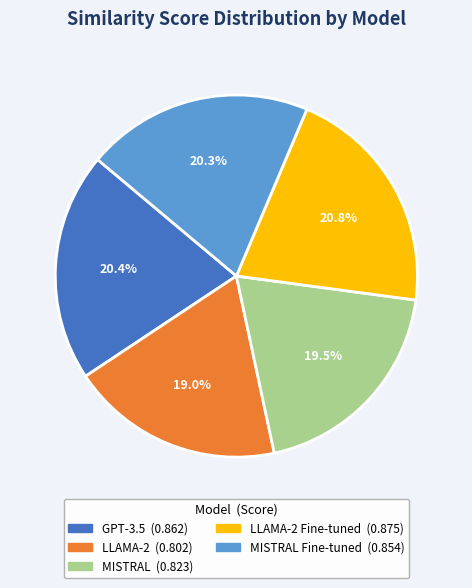

Is there a majority slice in this chart?

No